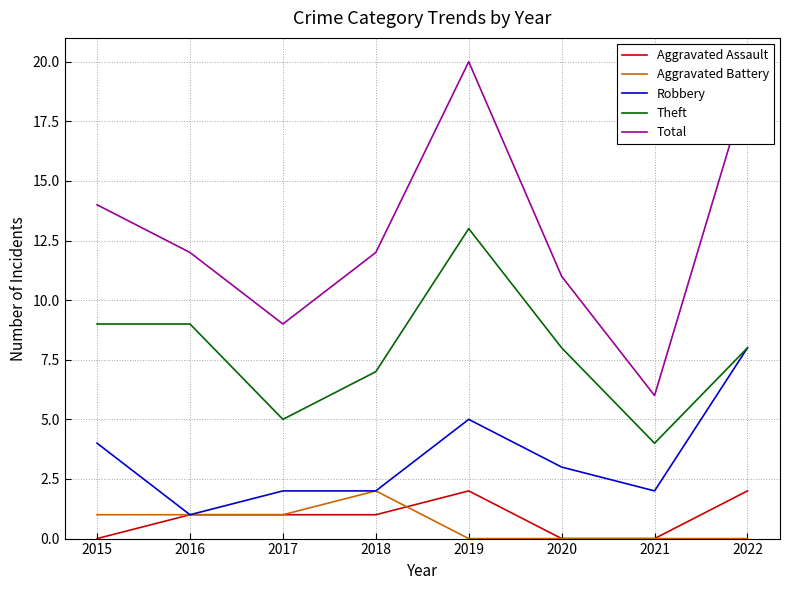

Is the value of Aggravated Battery at 2021 greater than the value of Theft at 2016?

No